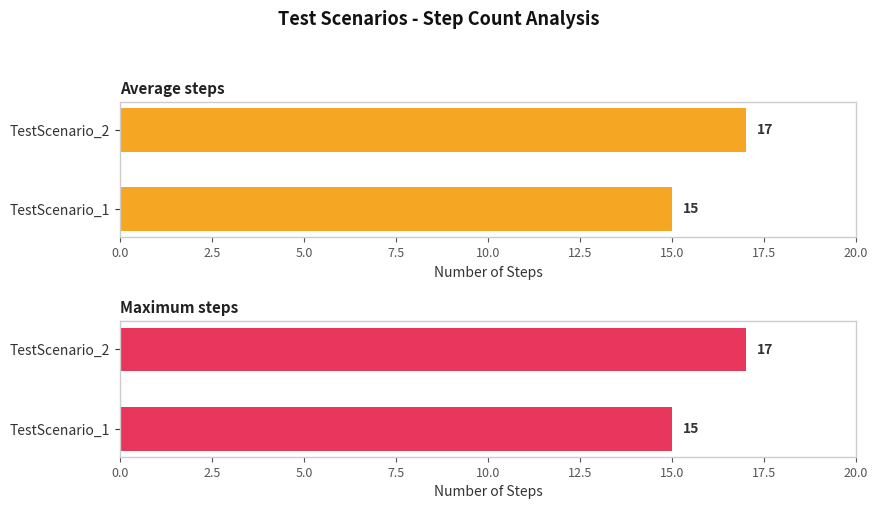

What is the sum of all Average steps values?

32